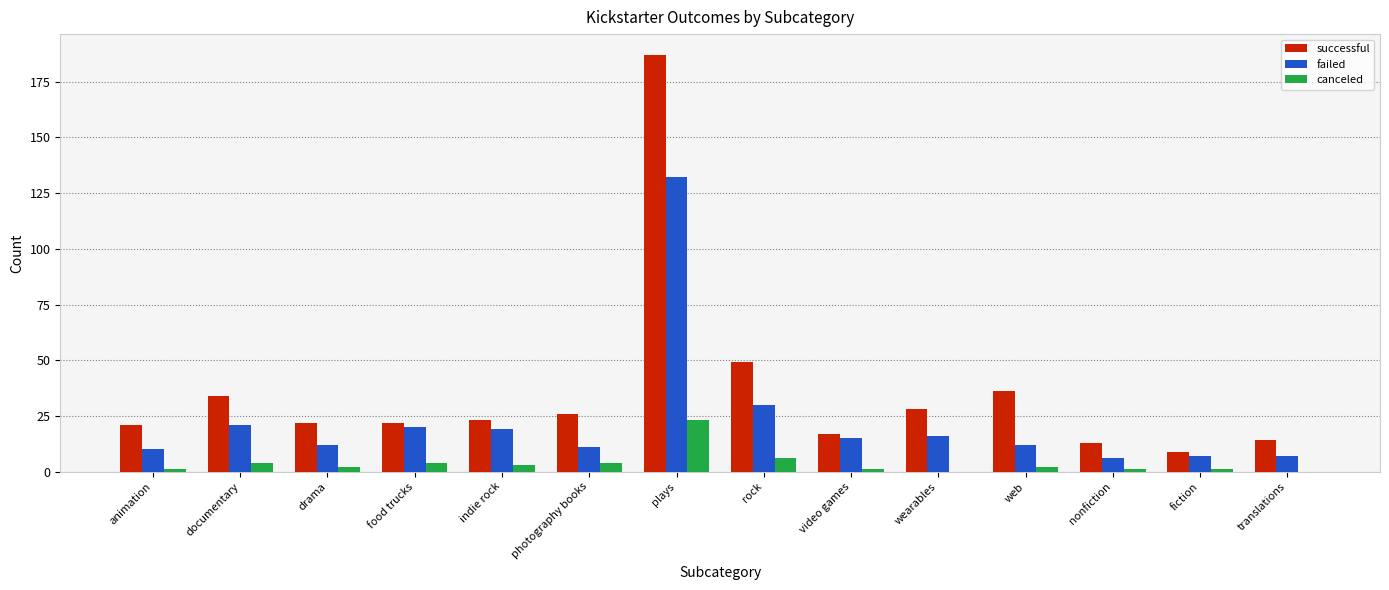

The successful series shows 13 at nonfiction. True or false?

True